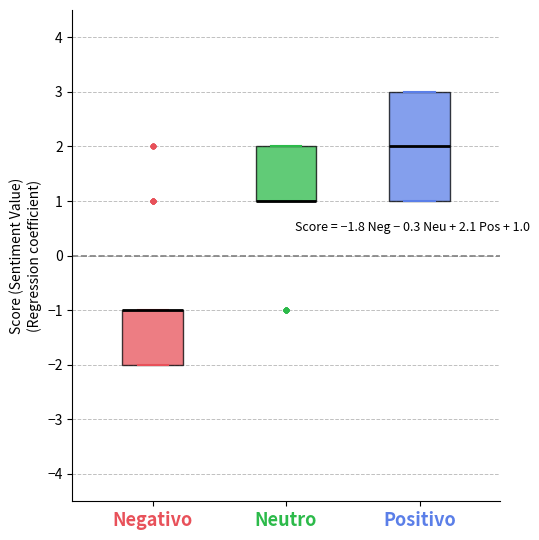

Comparing the boxes themselves (not the whiskers), which one is the tallest?

Positivo